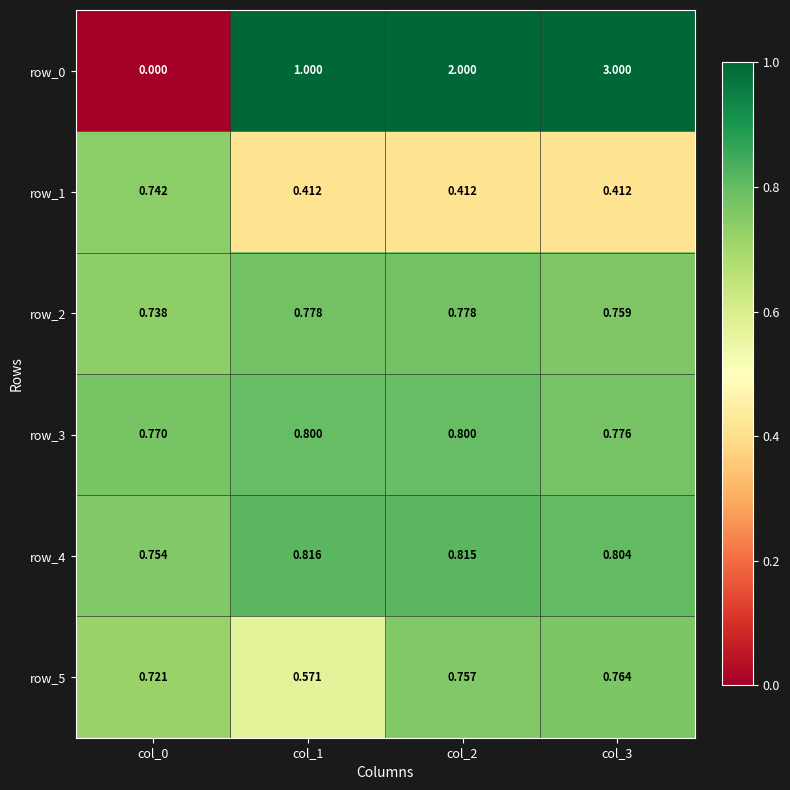

Is the value of row_5 at col_2 greater than the value of row_0 at col_3?

No